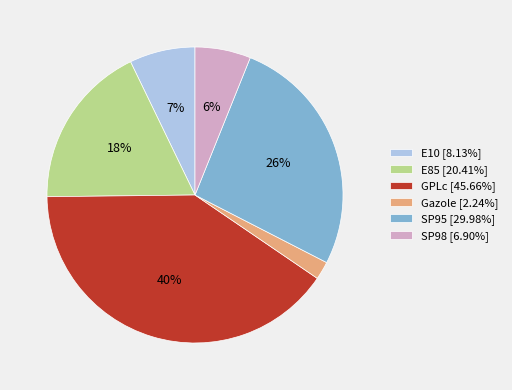

Is it true that Gazole is 2% of the pie?

True